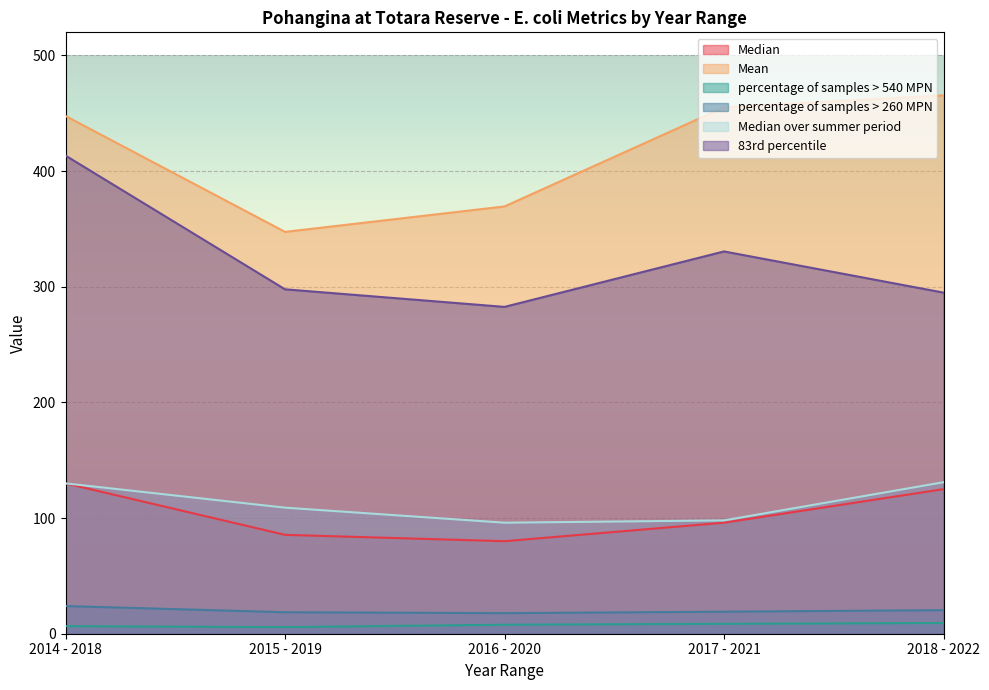

What is the value of the 83rd percentile point at the 2nd from the left?

297.8